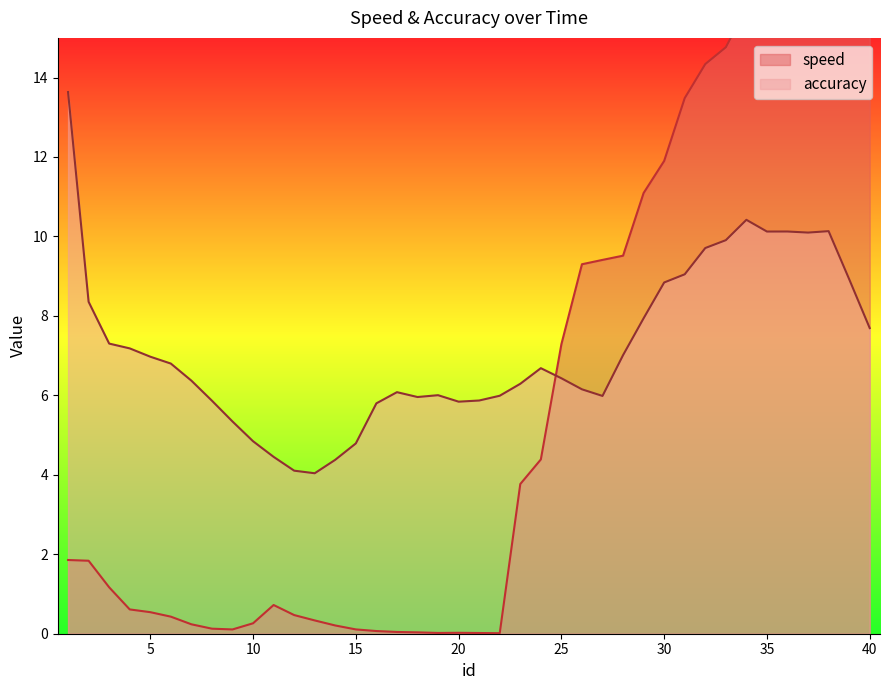

How many times do accuracy and speed cross each other?

1